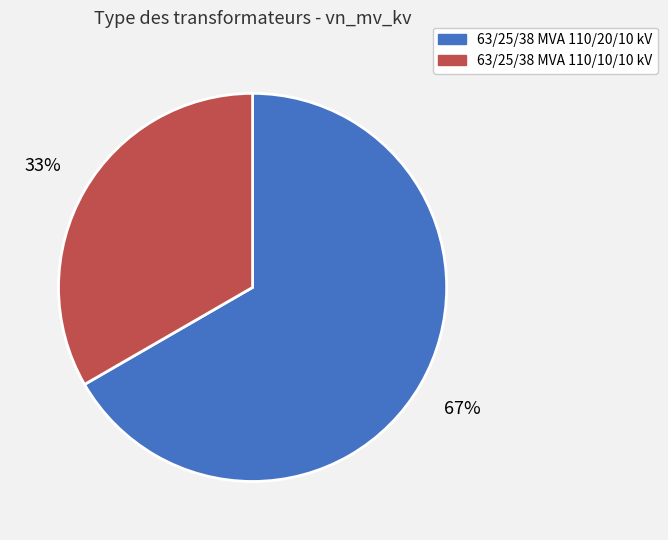

The 63/25/38 MVA 110/10/10 kV slice represents 33% of the pie. True or false?

True